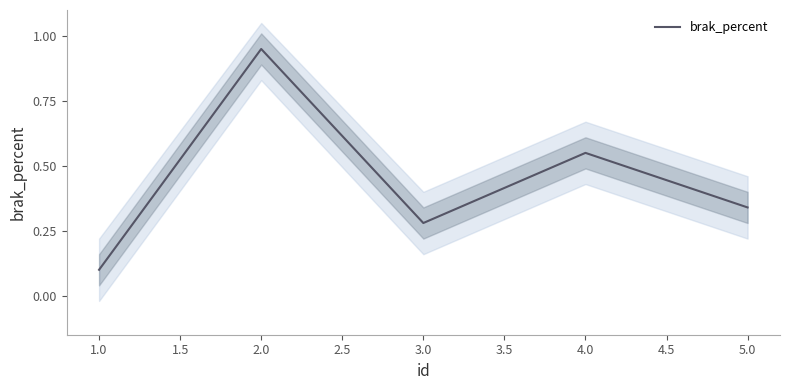

List the labels in order of brak_percent value, largest first.

2.0, 4.0, 5.0, 3.0, 1.0